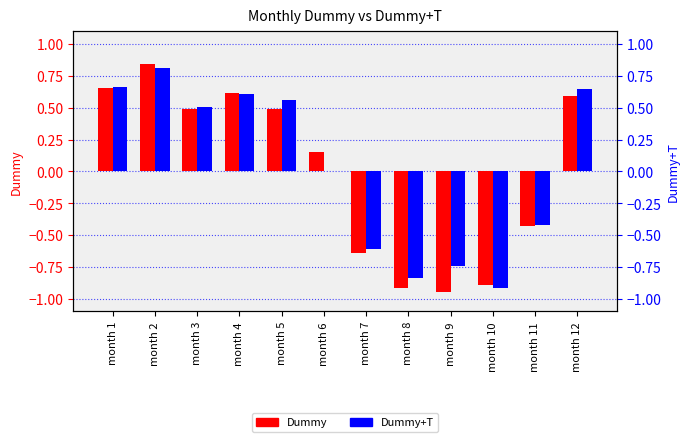

Reading left to right, list all the values displayed in this chart.

Dummy: month 1=0.7	month 2=0.8	month 3=0.5	month 4=0.6	month 5=0.5	month 6=0.1	month 7=-0.6	month 8=-0.9	month 9=-0.9	month 10=-0.9	month 11=-0.4	month 12=0.6
Dummy+T: month 1=0.7	month 2=0.8	month 3=0.5	month 4=0.6	month 5=0.6	month 6=0.0	month 7=-0.6	month 8=-0.8	month 9=-0.7	month 10=-0.9	month 11=-0.4	month 12=0.6